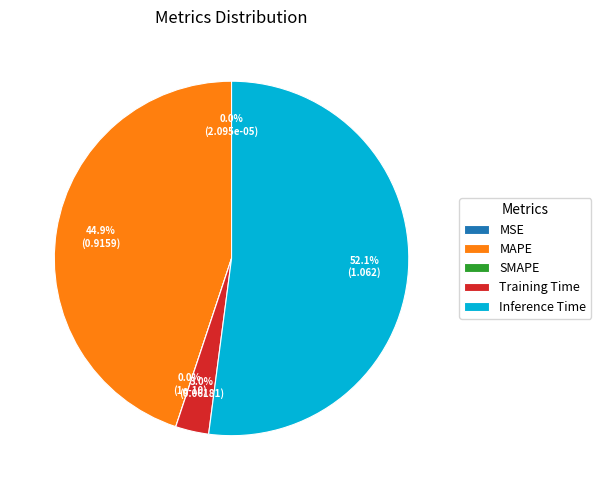

To the nearest percent, what percentage of the pie is MAPE?

45%